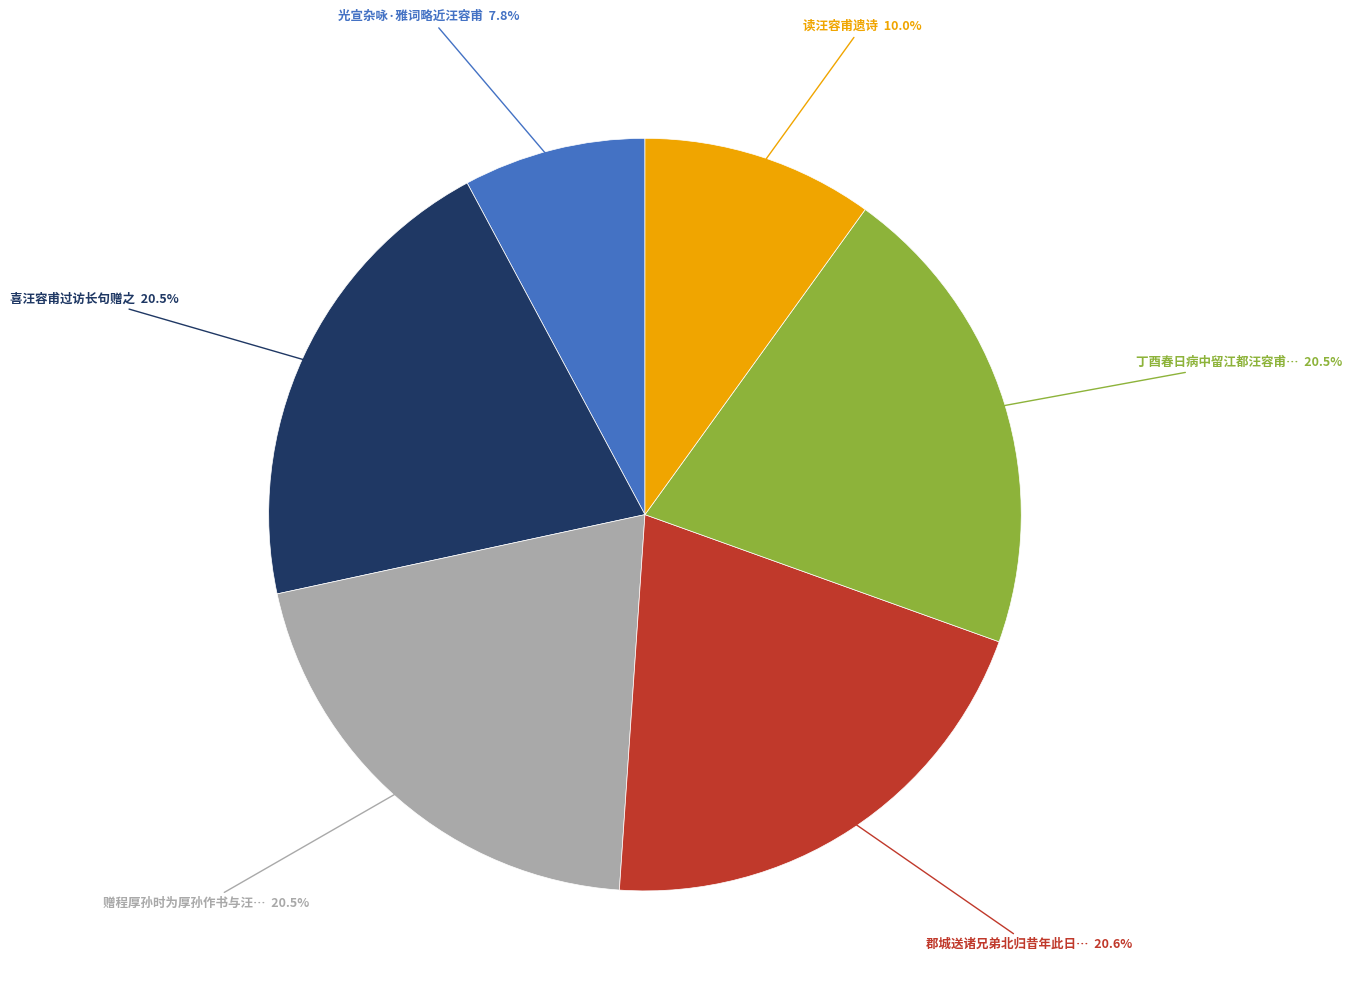

Is there any slice that represents more than half of the pie?

No